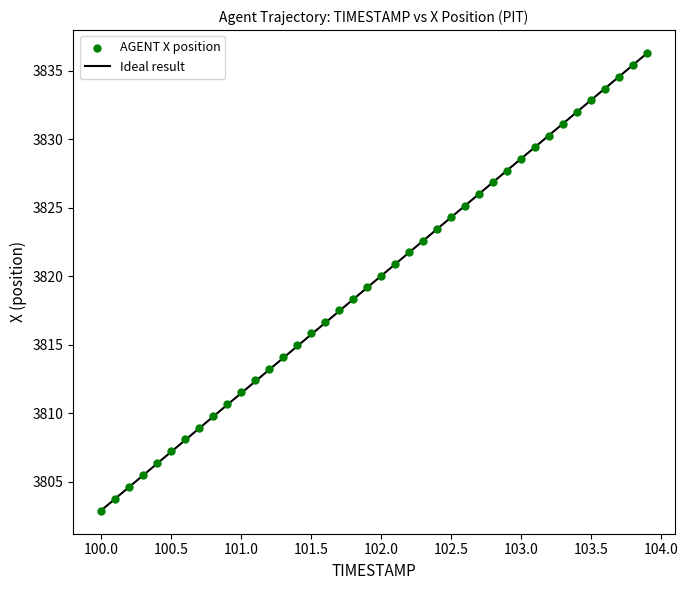

What is the range of Y values (max minus min)?

33.4